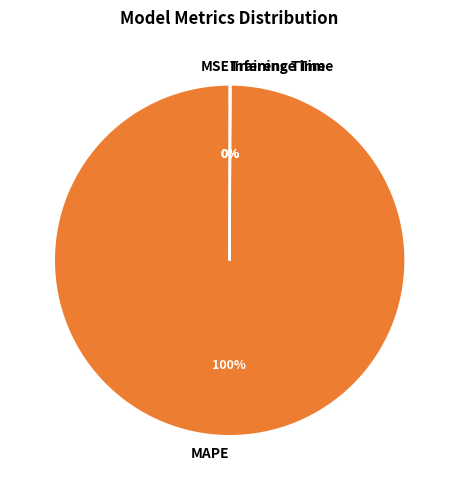

Which slice represents more than half of the pie?

MAPE